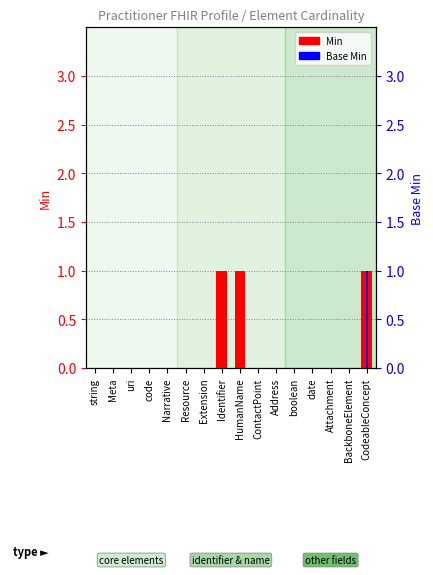

What position from the left is string?

1